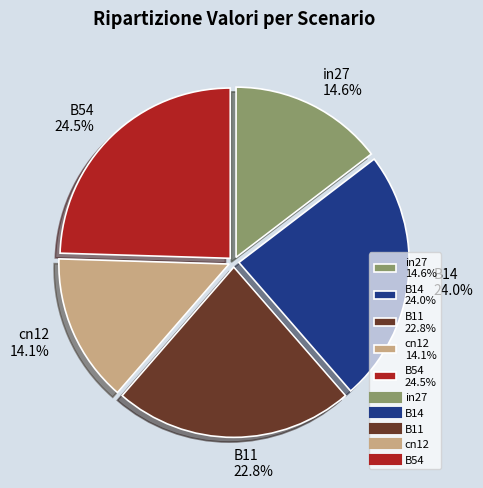

Rank the categories by value from highest to lowest.

B54, B14, B11, in27, cn12